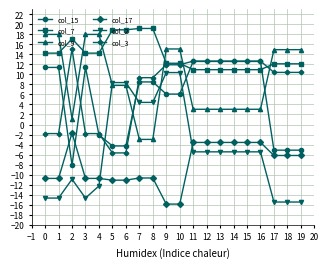

What is the spread (max minus min) of values at 17?

30.4